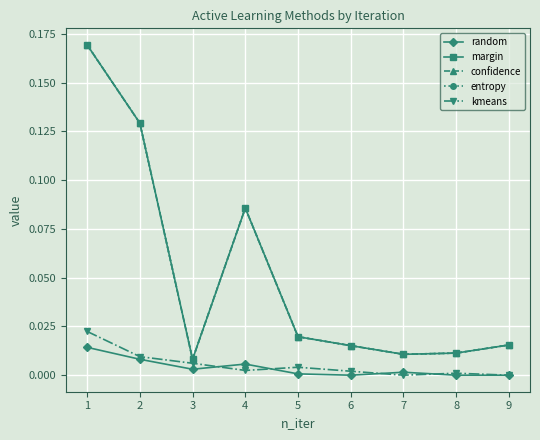

Is this an area chart (filled region under the line)?

No